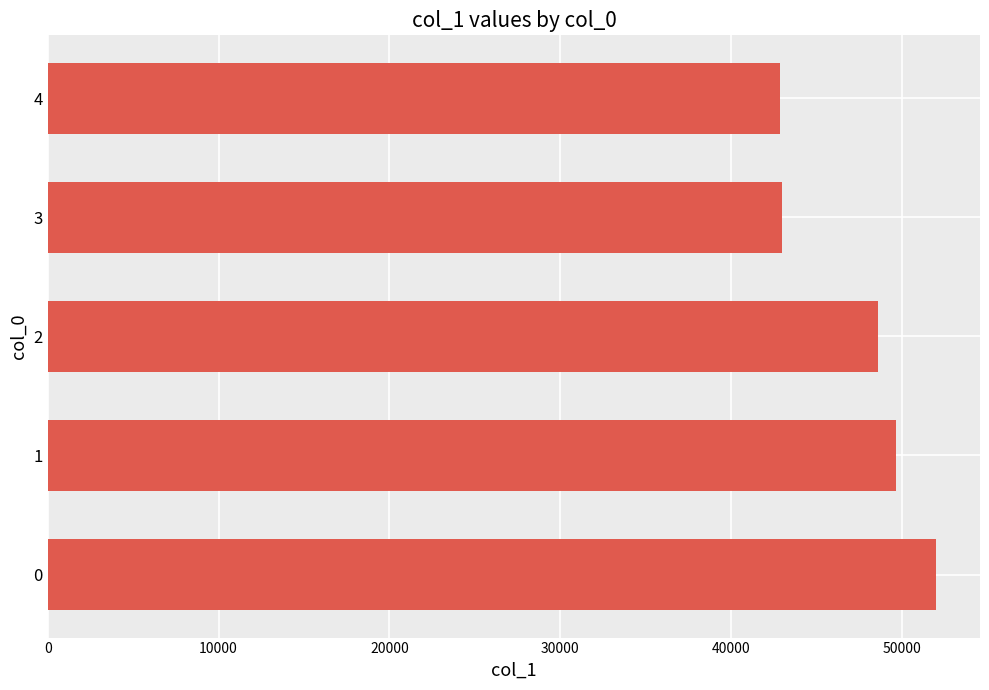

What is the maximum value shown in the chart?

51985